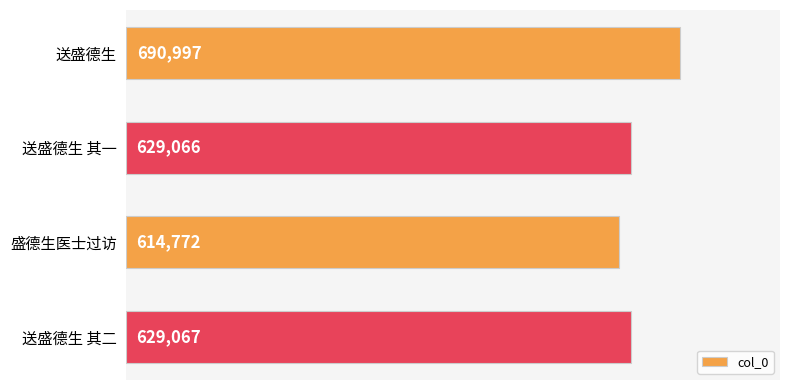

What is the difference between the values at 送盛德生 其二 and 盛德生医士过访?

14295